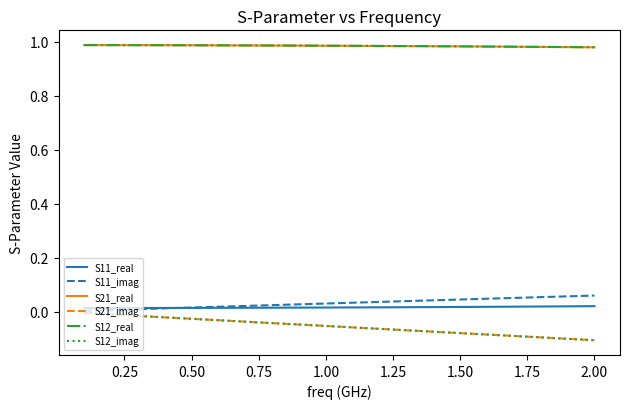

Does the chart display data point markers on the line(s)?

No